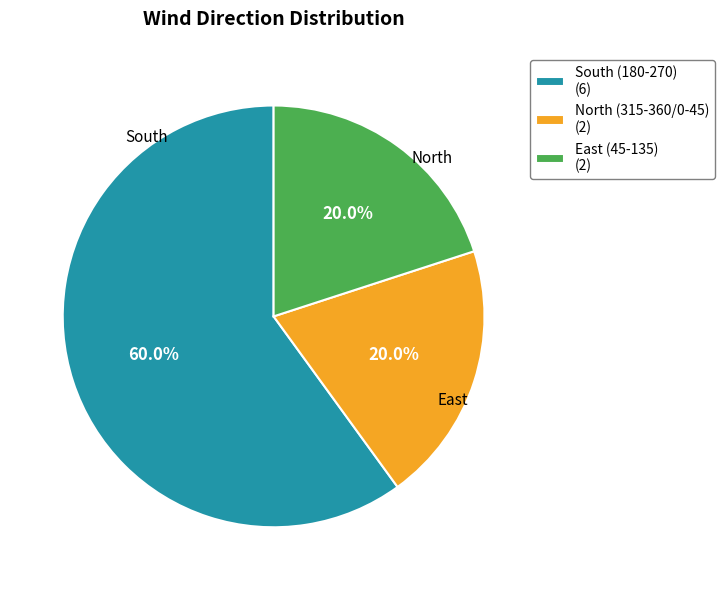

What is the ratio of the value at South (180-270) (6) to the value at East (45-135) (2)?

3.0